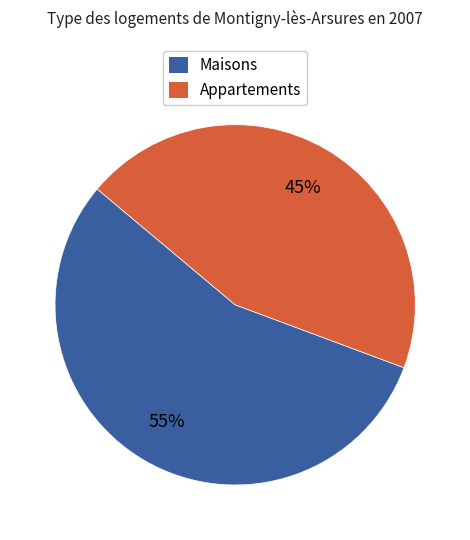

Is there a majority slice in this chart?

Yes